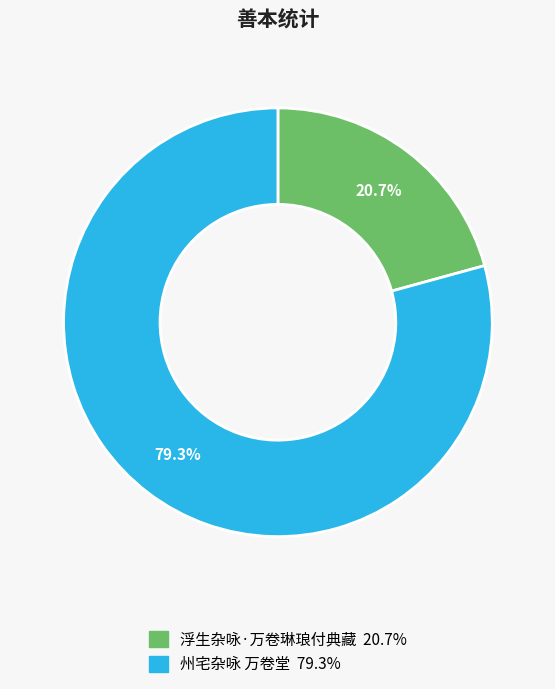

How many slices are in this pie chart?

2